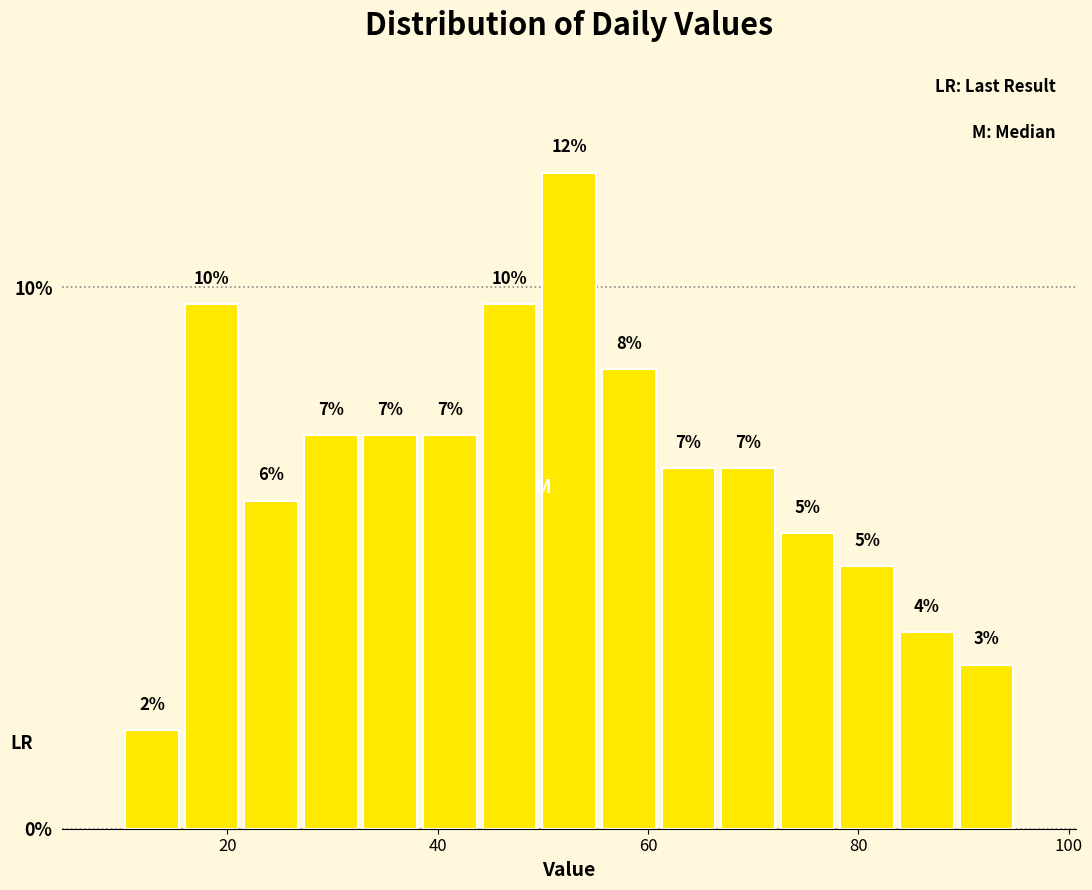

Around what value on the x-axis is the tallest bar? Give the approximate position of its centre, as read against the axis.

52